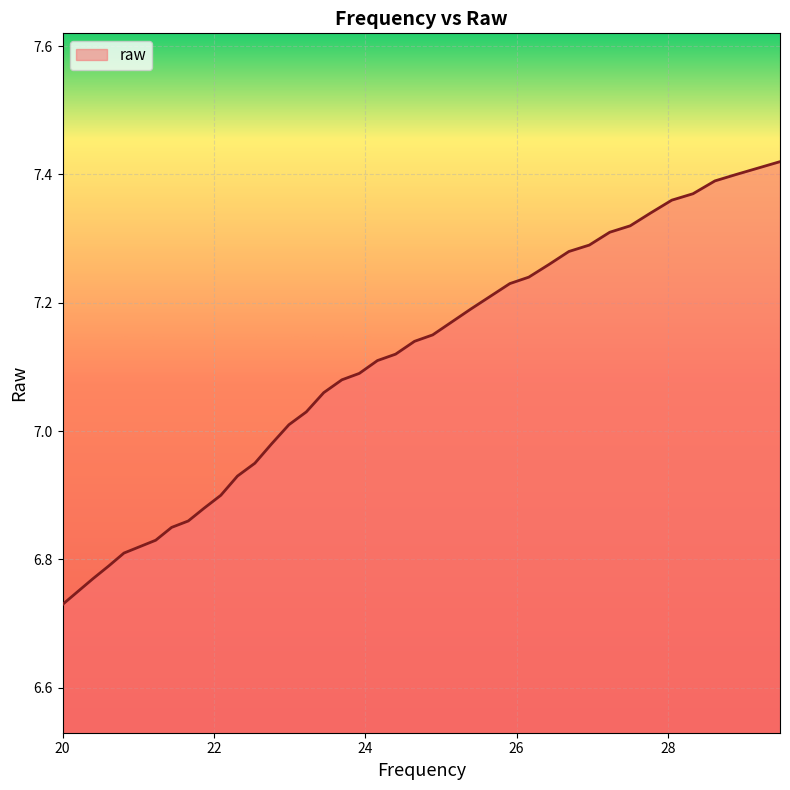

What is the difference between the maximum and minimum values?

0.7